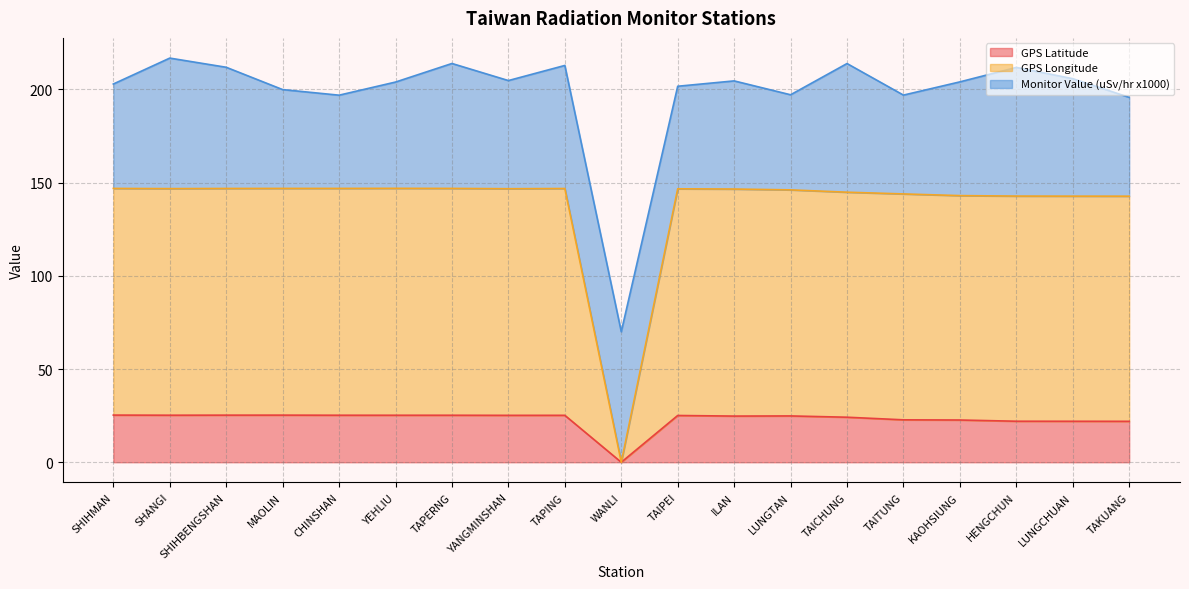

Which series has the largest total across all categories?

GPS Longitude